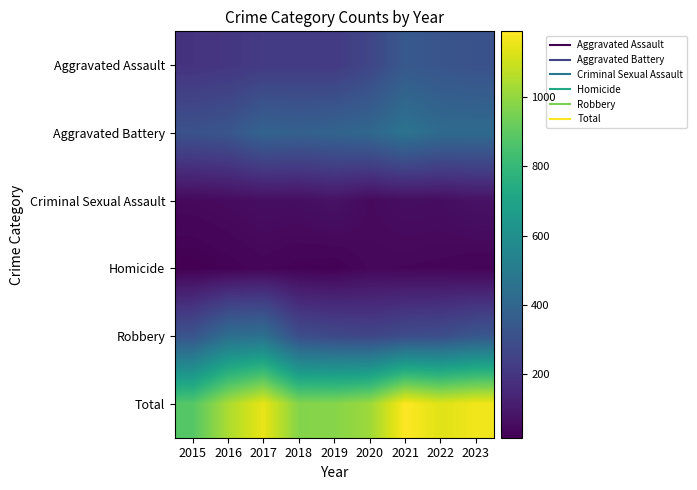

Reading left to right, extract all data points from this chart.

Aggravated Assault: 2015=189	2016=201	2017=218	2018=221	2019=217	2020=263	2021=342	2022=323	2023=312
Aggravated Battery: 2015=311	2016=328	2017=390	2018=376	2019=391	2020=408	2021=465	2022=424	2023=422
Criminal Sexual Assault: 2015=44	2016=50	2017=60	2018=59	2019=75	2020=46	2021=59	2022=56	2023=72
Homicide: 2015=15	2016=24	2017=33	2018=25	2019=20	2020=40	2021=37	2022=35	2023=28
Robbery: 2015=322	2016=440	2017=450	2018=293	2019=275	2020=261	2021=288	2022=296	2023=333
Total: 2015=881	2016=1043	2017=1151	2018=974	2019=978	2020=1018	2021=1191	2022=1134	2023=1167